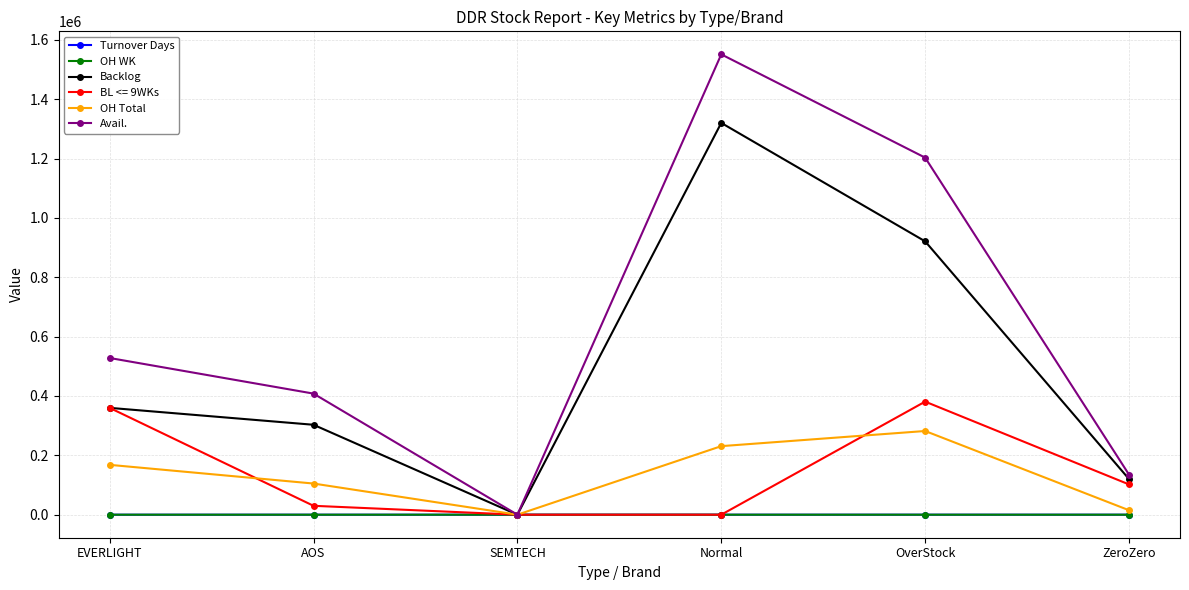

What position from the right is AOS?

5